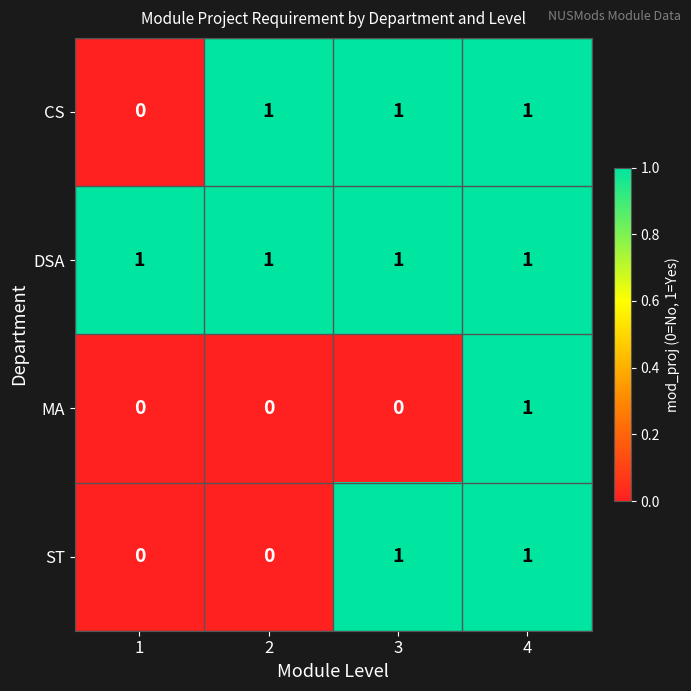

Is it true that ST equals 2 at 3?

False